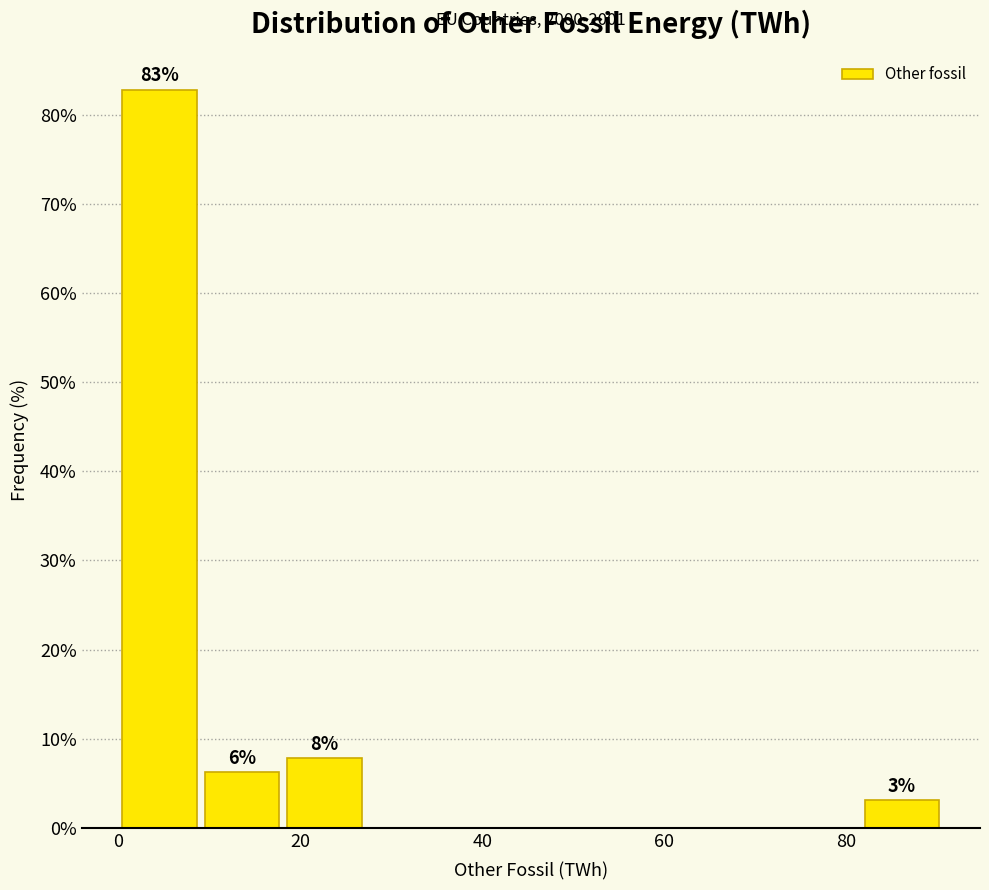

Over which range of the x-axis is the bar tallest?

0 to 10